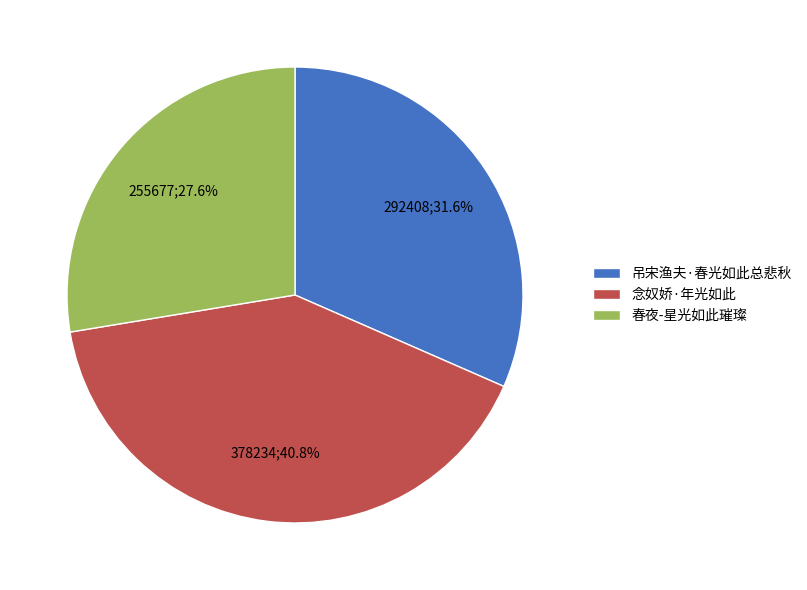

What is the ratio of the value at 吊宋渔夫·春光如此总悲秋 to the value at 念奴娇·年光如此?

0.8